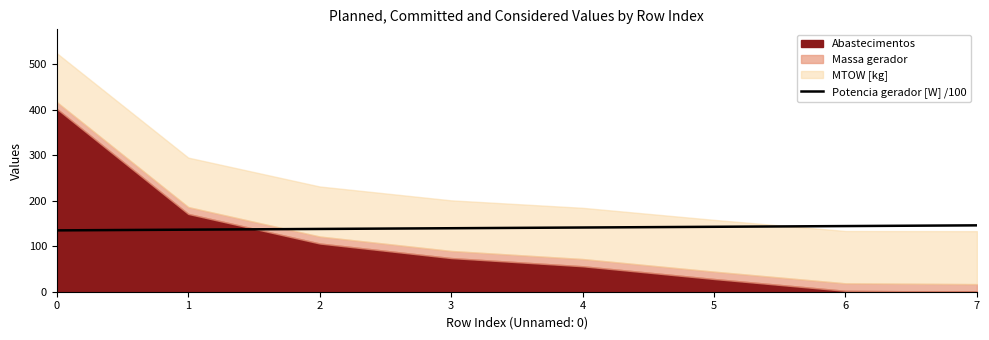

What is the value of the 8th point from the left?

145.9